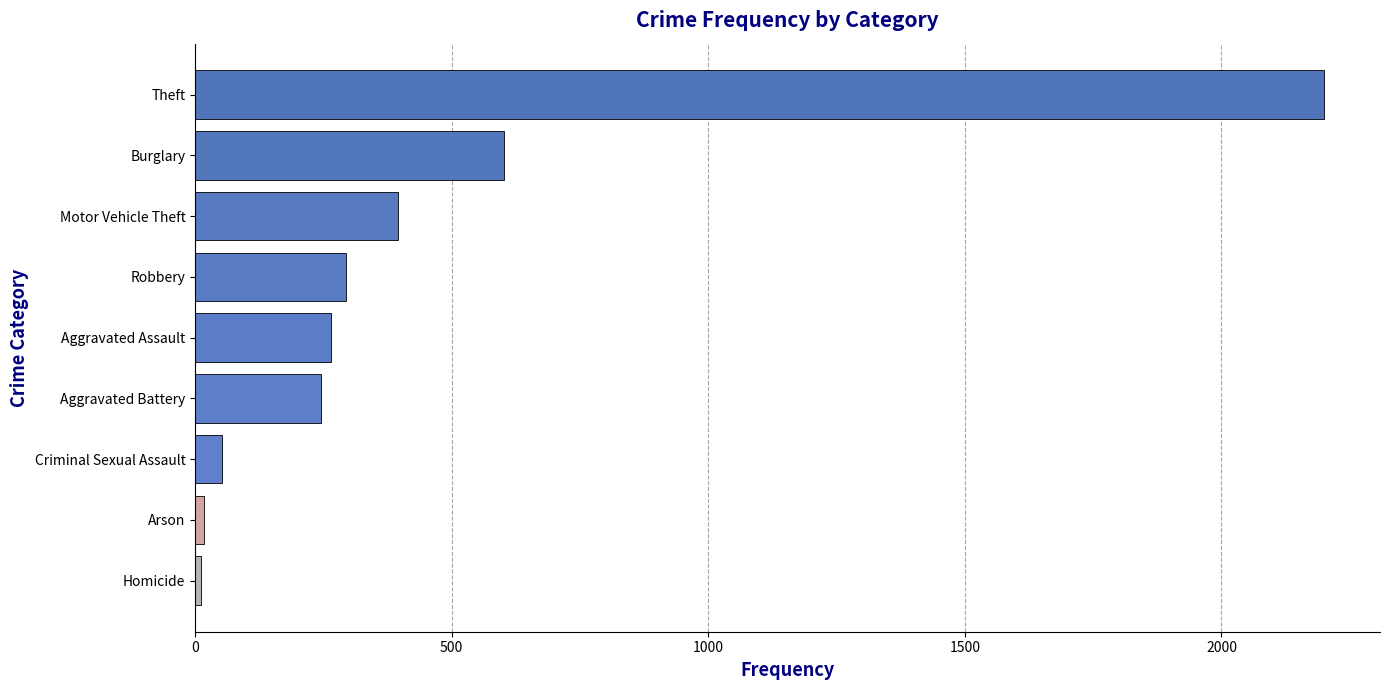

Where is the data nearest to the value 1105?

Burglary